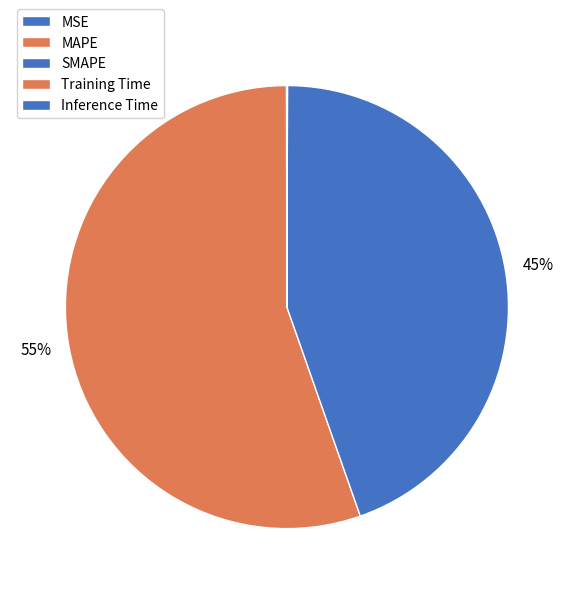

What is the majority slice?

MAPE